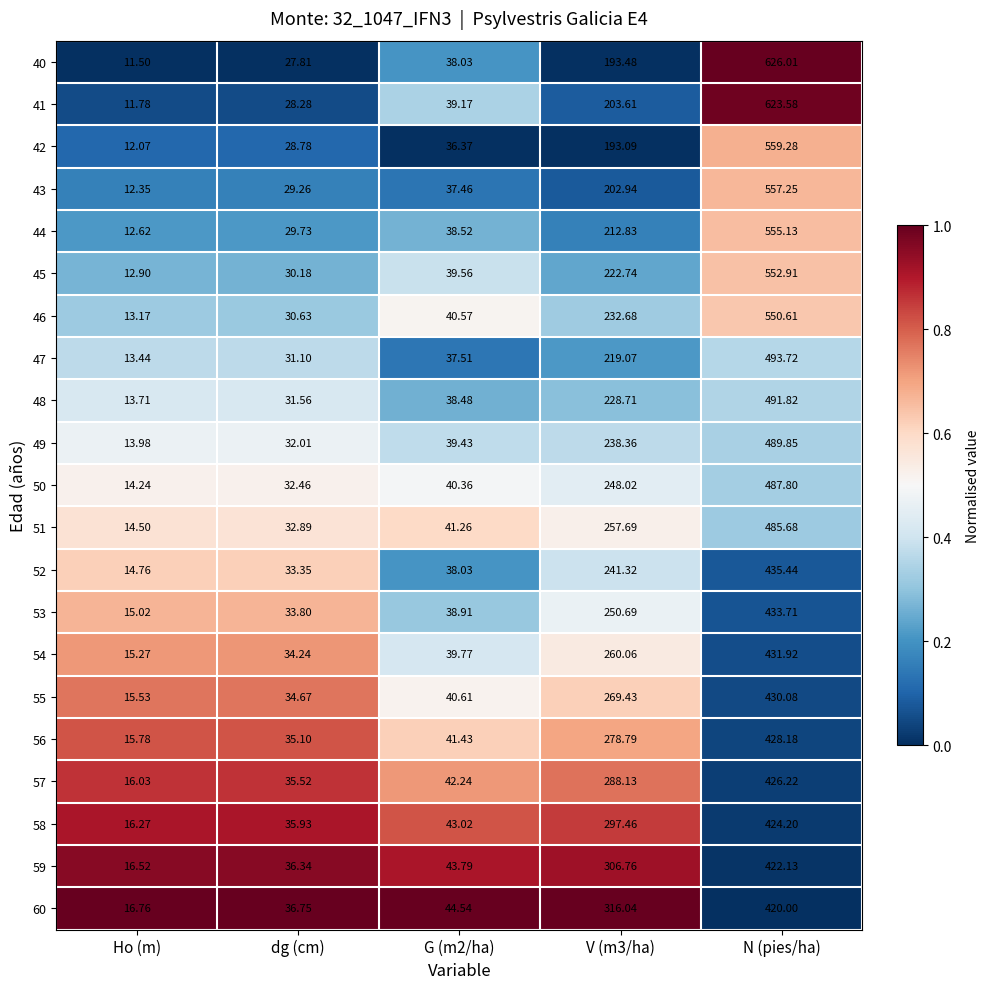

Which category has the lowest value in the 47 series?

Ho (m)